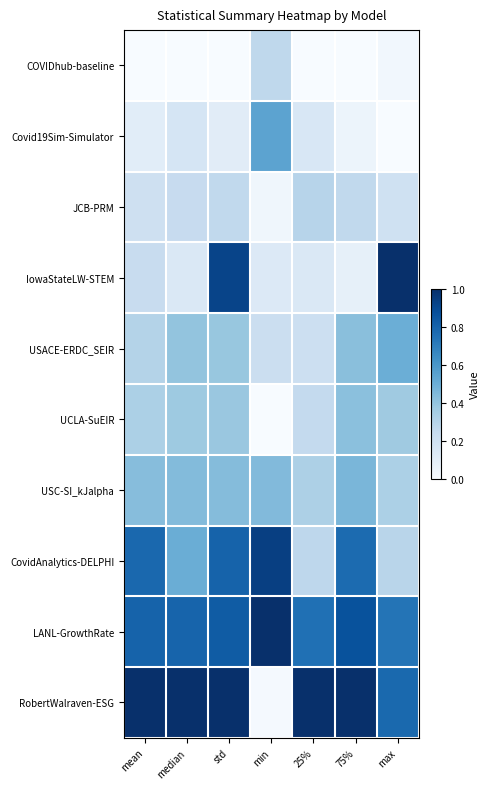

Count the number of data series in this chart.

10